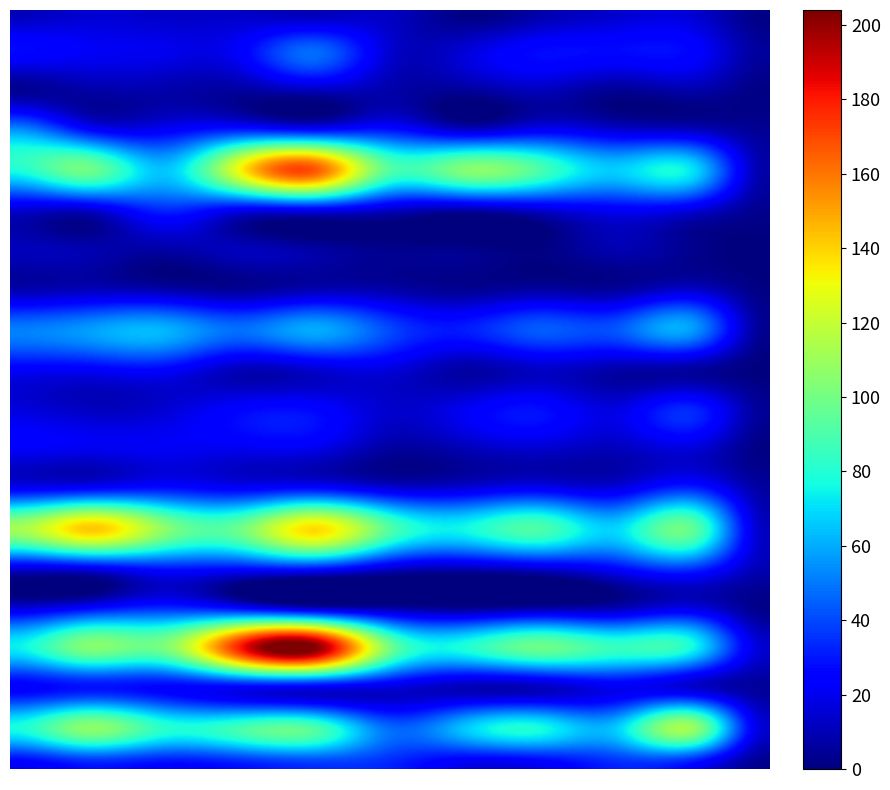

At how many categories does at least one series exceed 126?

3